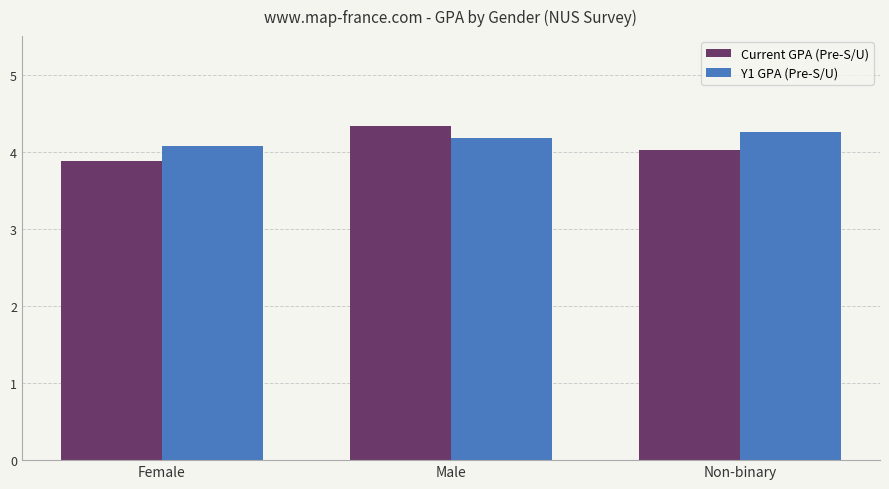

What is the average value of the Current GPA (Pre-S/U) series?

4.1